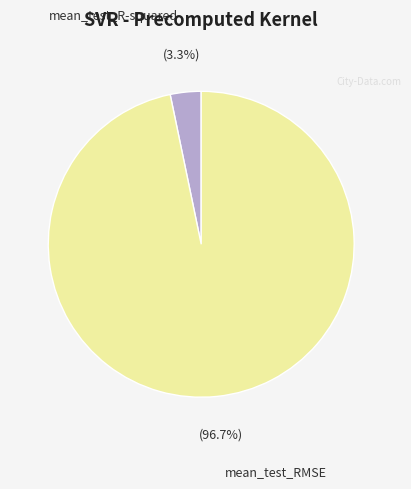

To the nearest percent, what is the difference between the mean_test_R-squared and mean_test_RMSE slice percentages?

93%